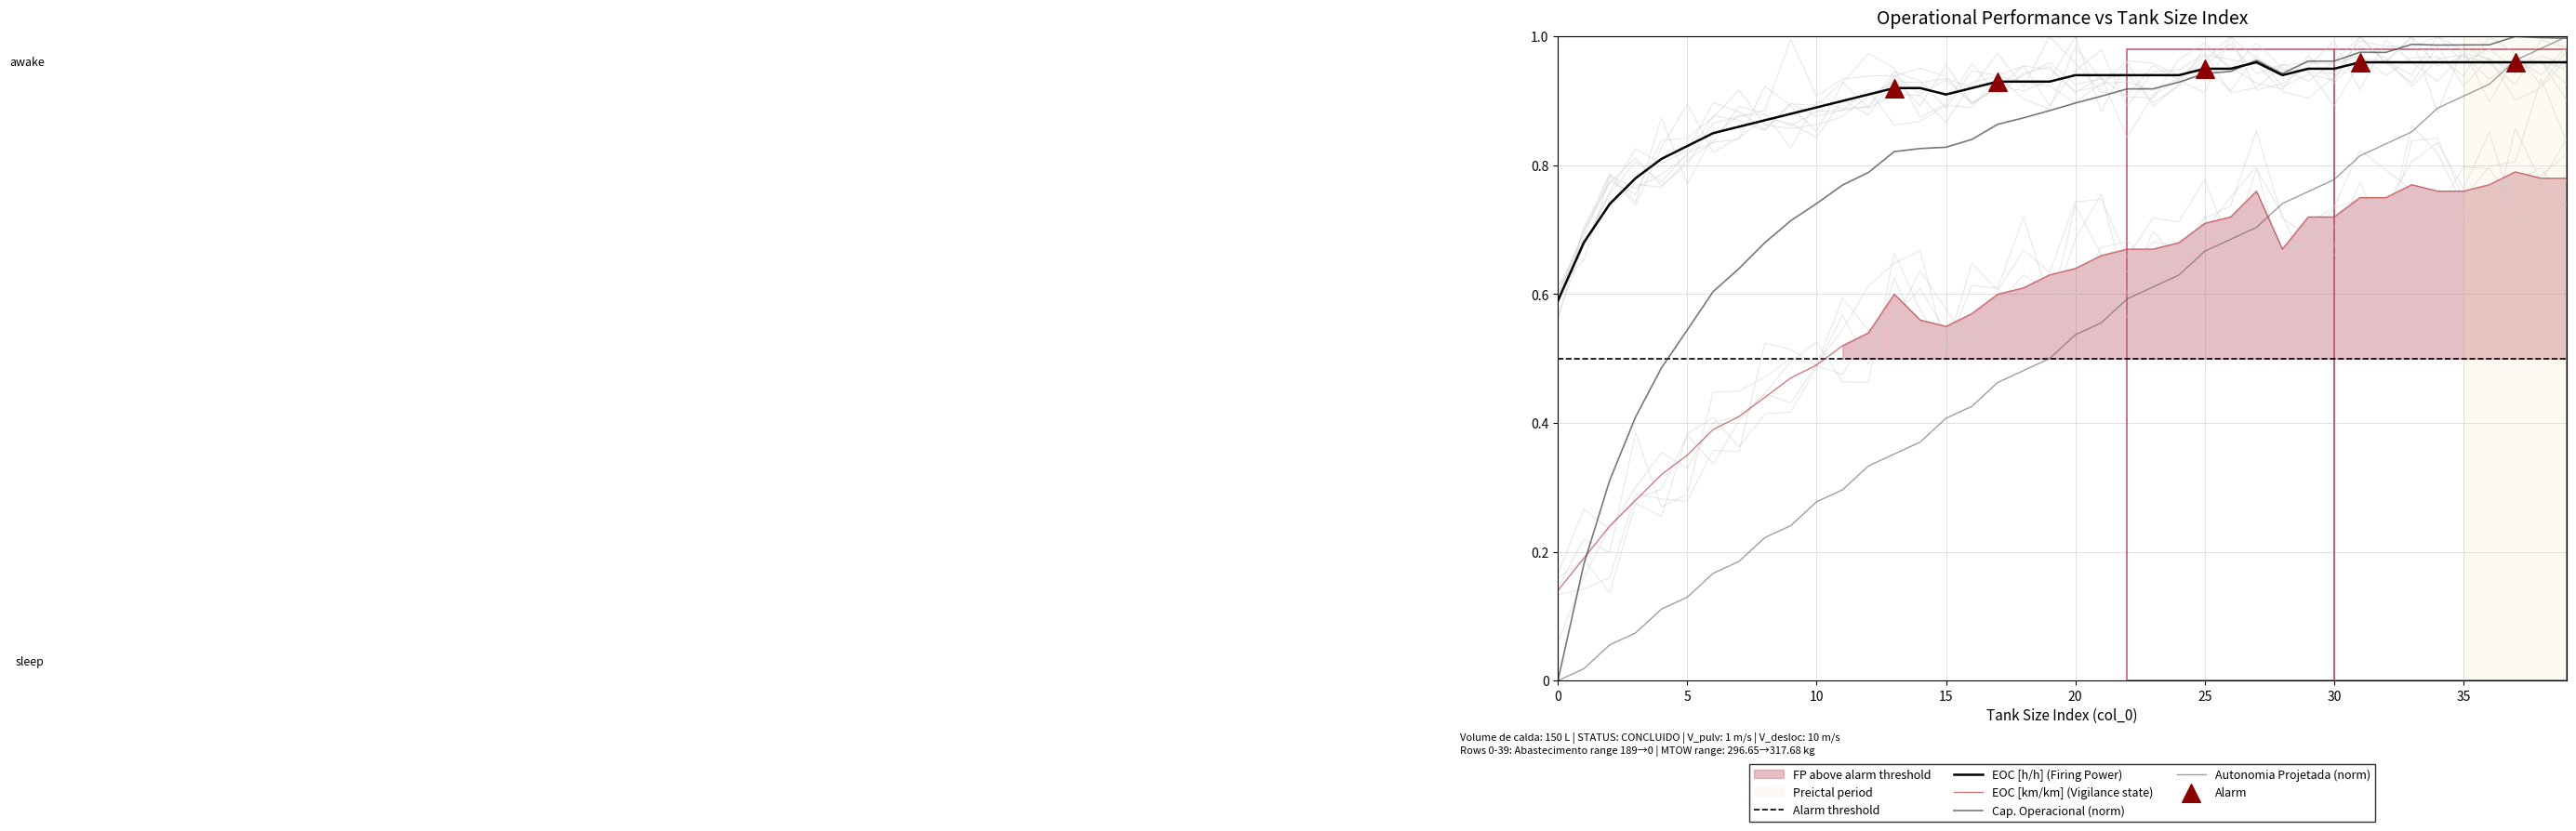

At which category is the sum across all series the highest?

39